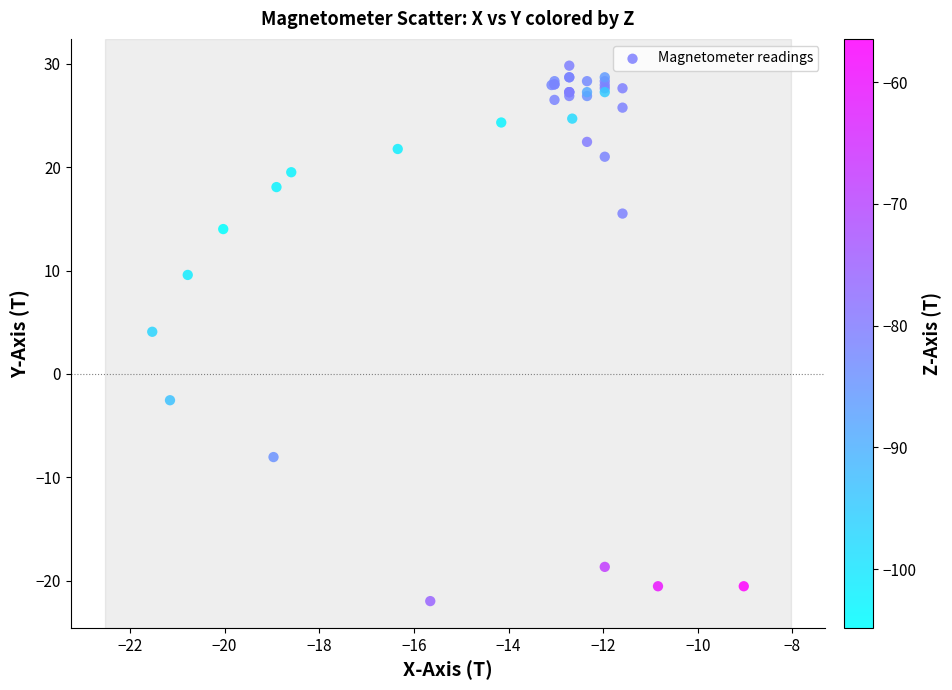

What Y value in the scatter plot is closest to 3?

4.1